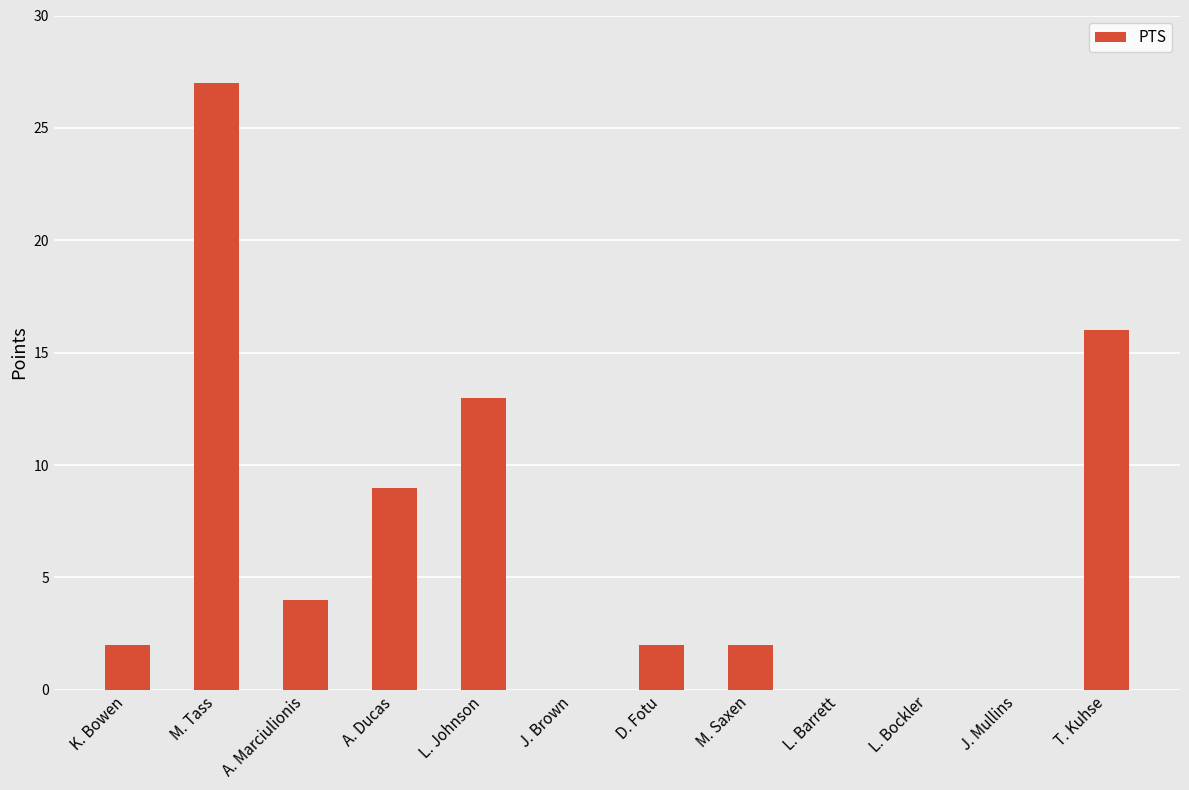

What is the maximum value shown in the chart?

27